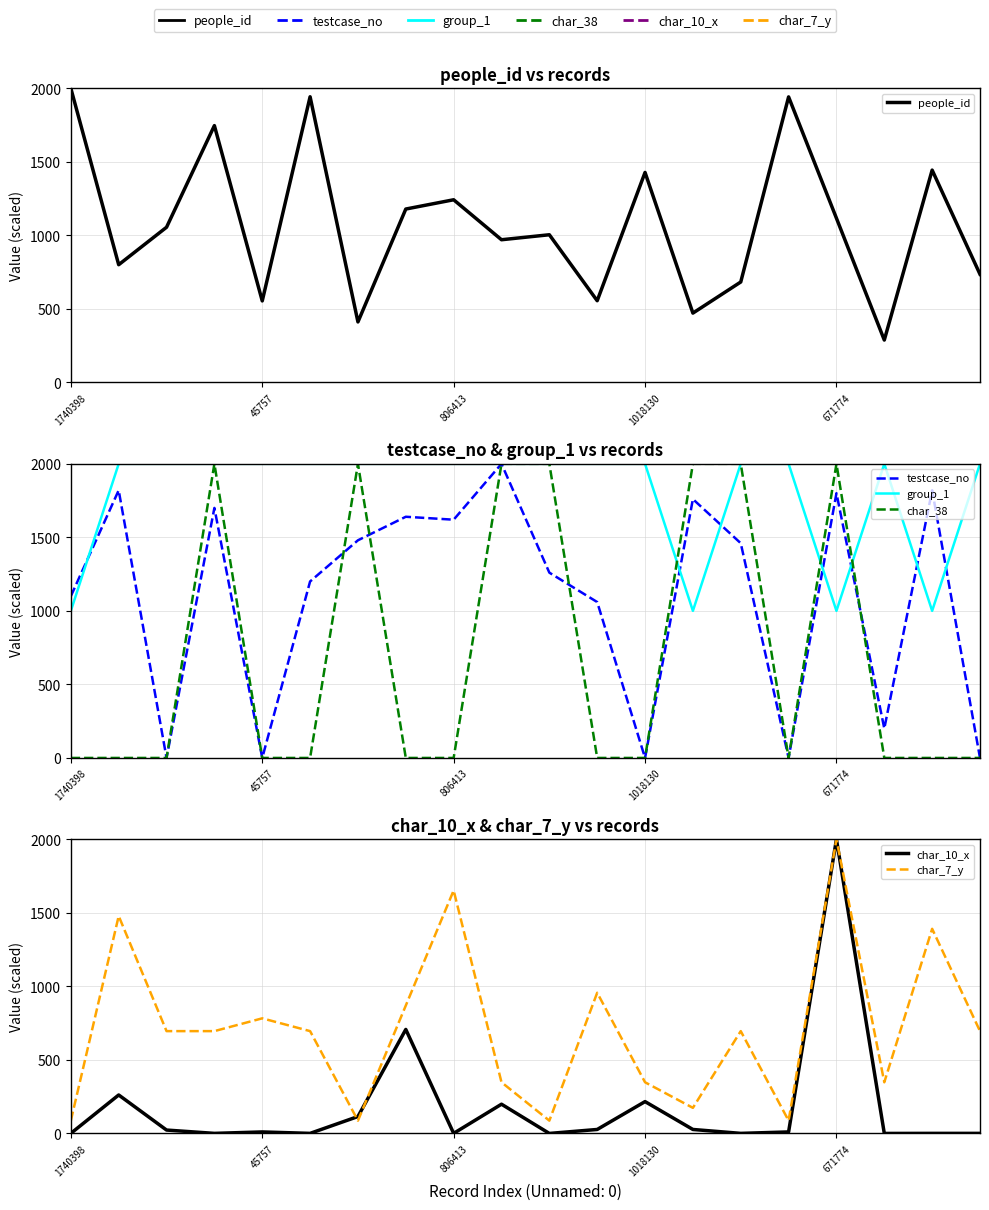

True or false: char_38 has a value of 2000.0 at 14.

True